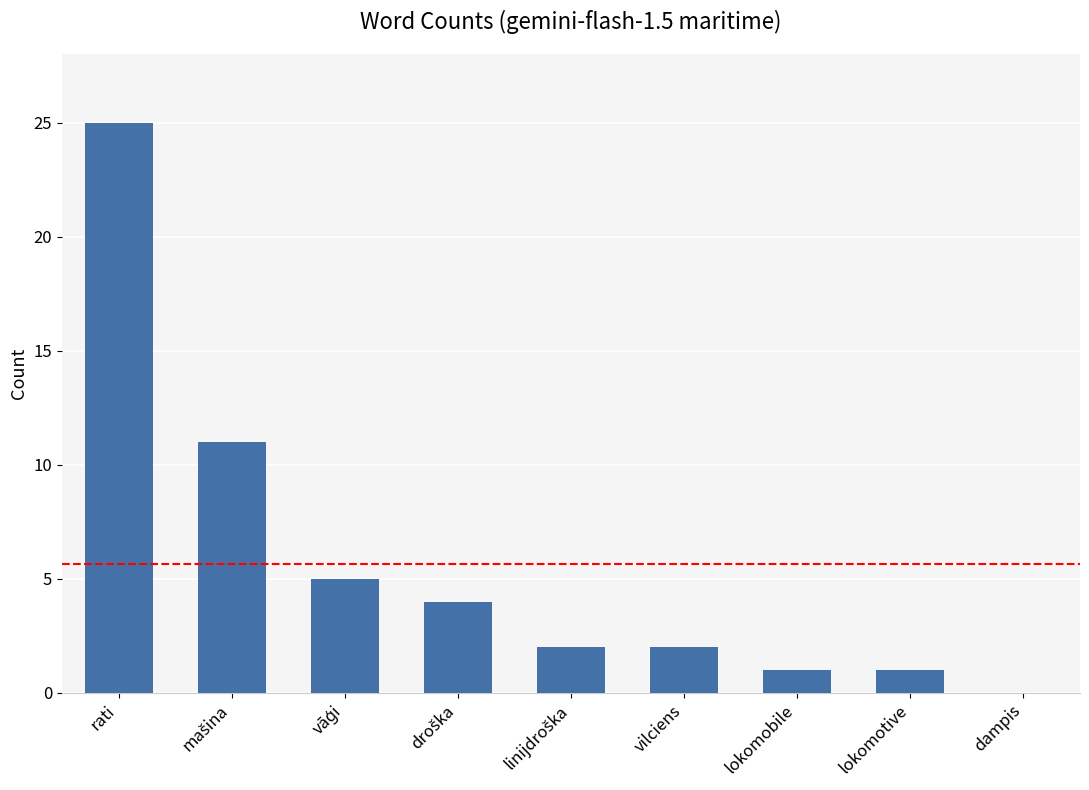

What is the sum of the values at lokomotive and vilciens?

3